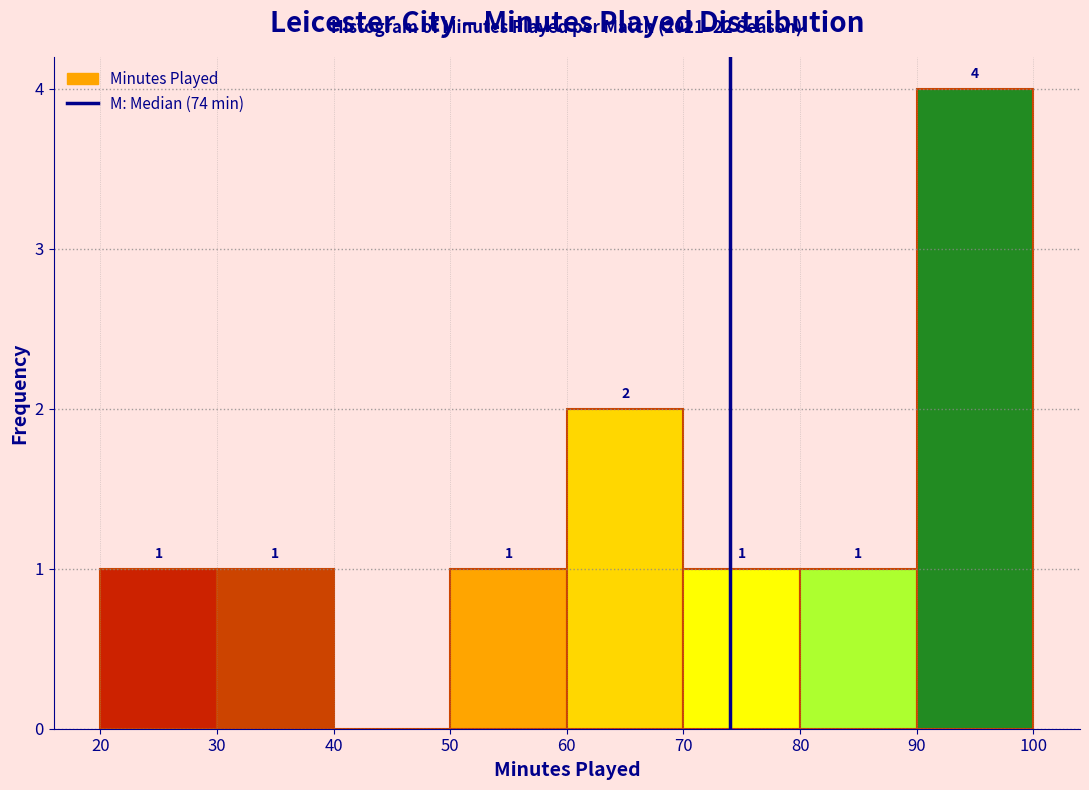

Over which range of the x-axis is the bar tallest?

90 to 100